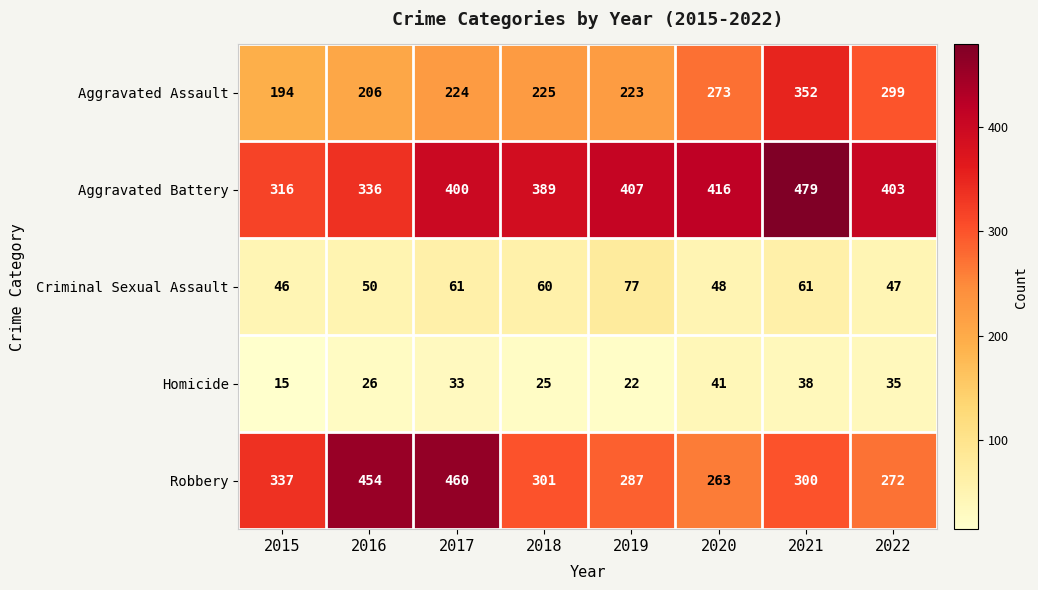

How many data points does each series have?

8